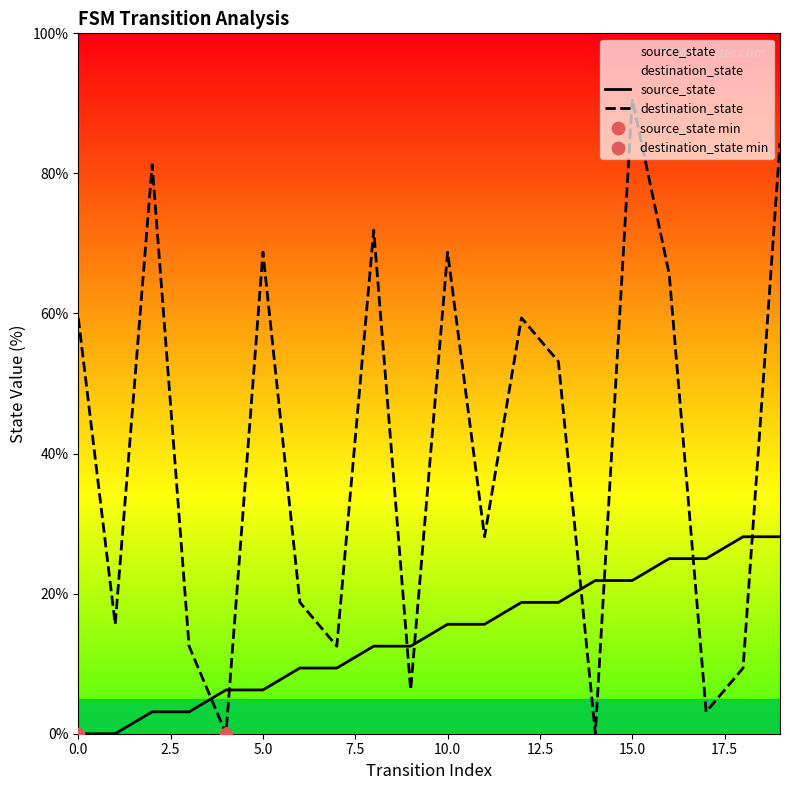

Which series has the largest total across all categories?

destination_state